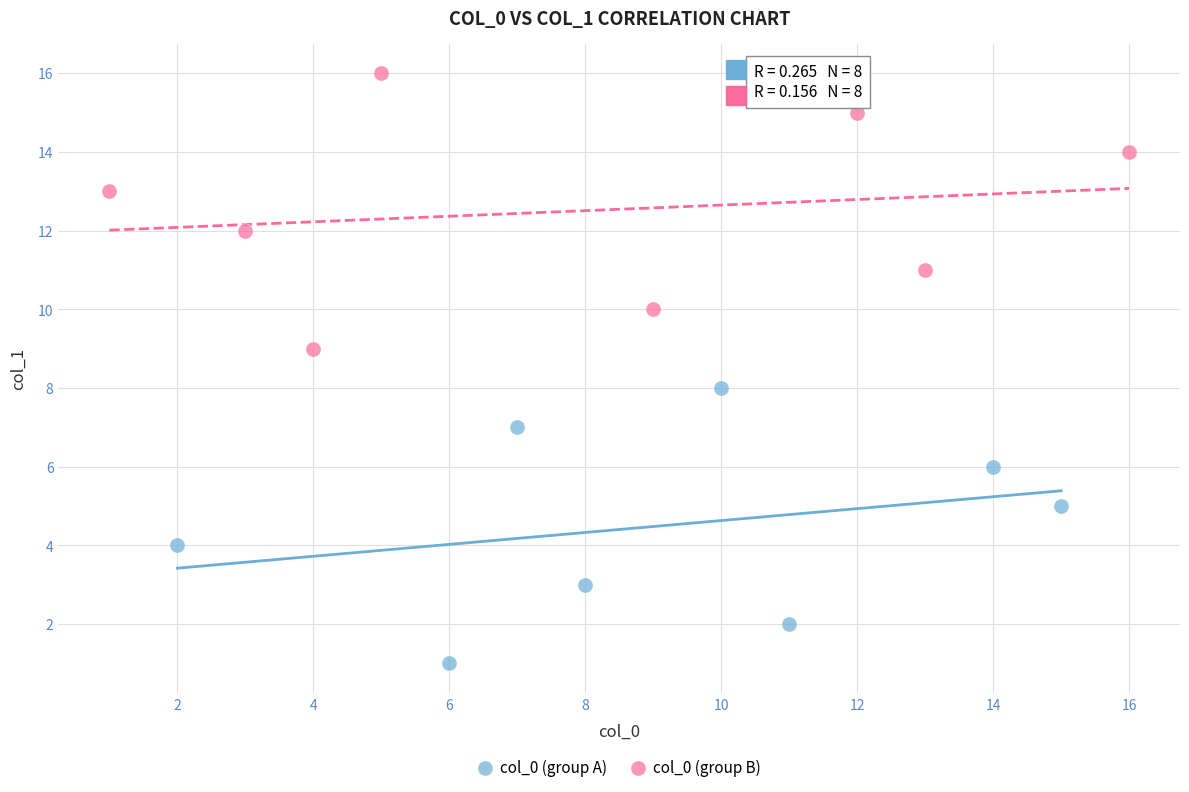

Which series contains the lowest Y value?

col_0 (group A)